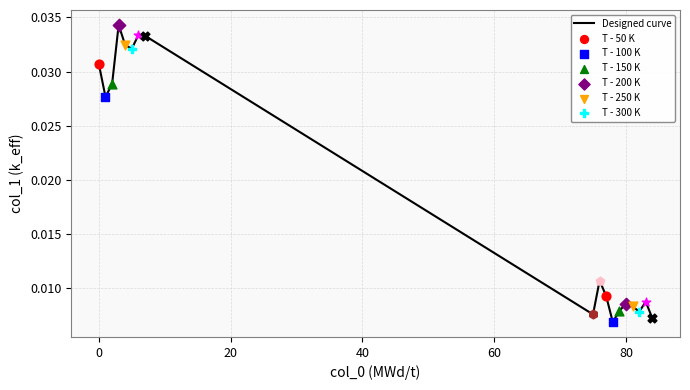

Is this an area chart (filled region under the line)?

No